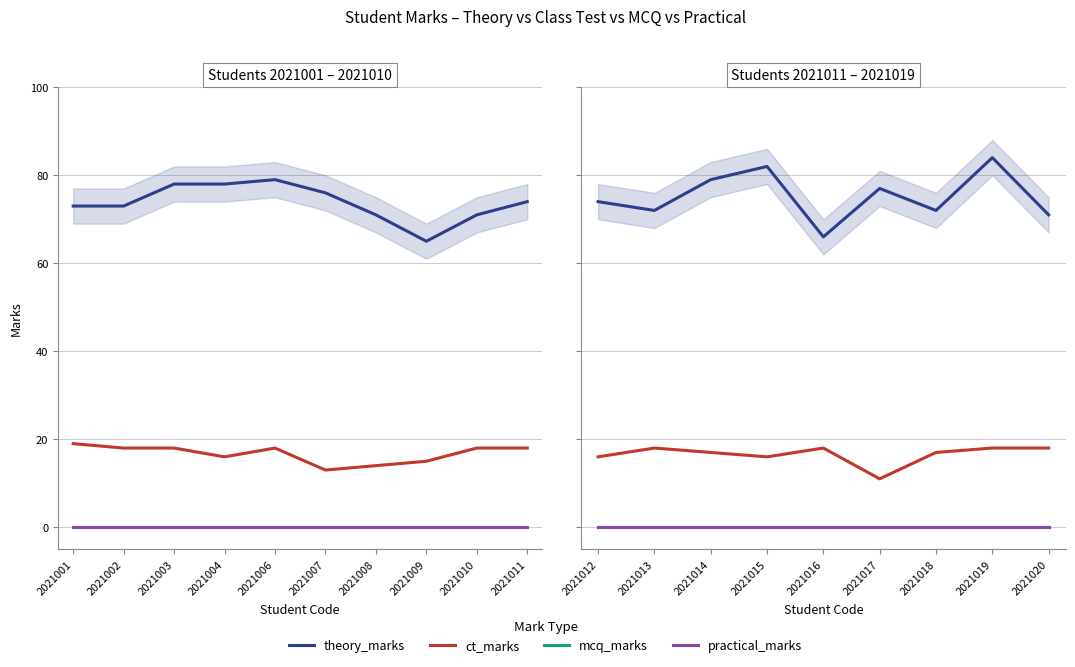

At which category does theory_marks reach its first local valley?

2021013